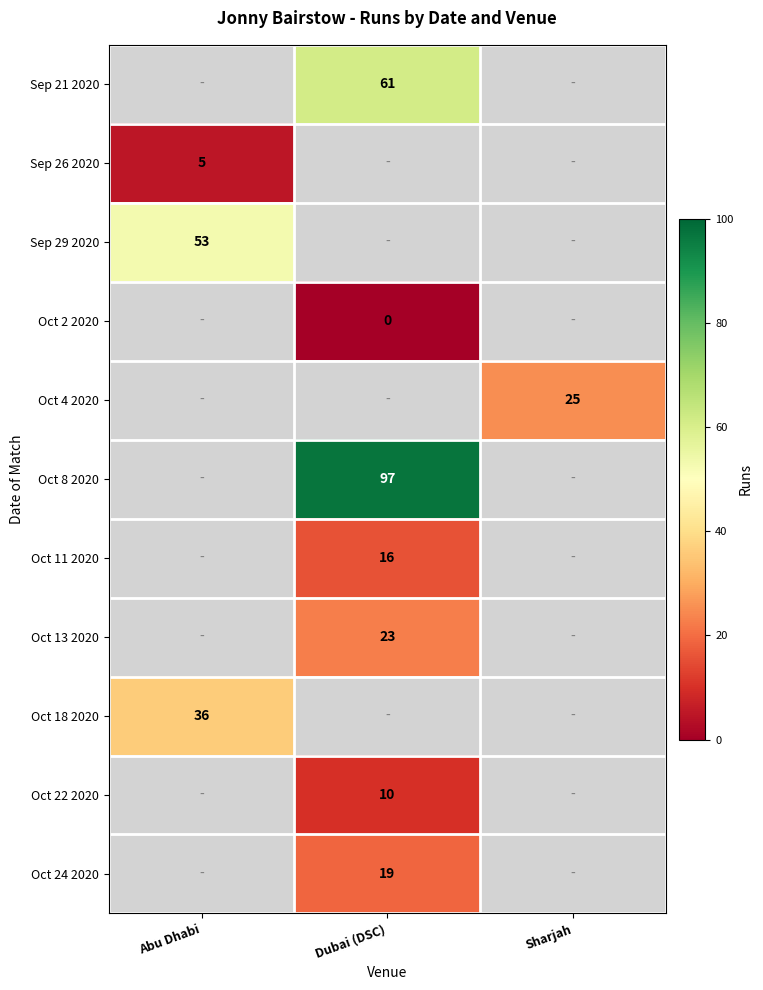

True or false: Oct 22 2020 has a value of 17 at Dubai (DSC).

False